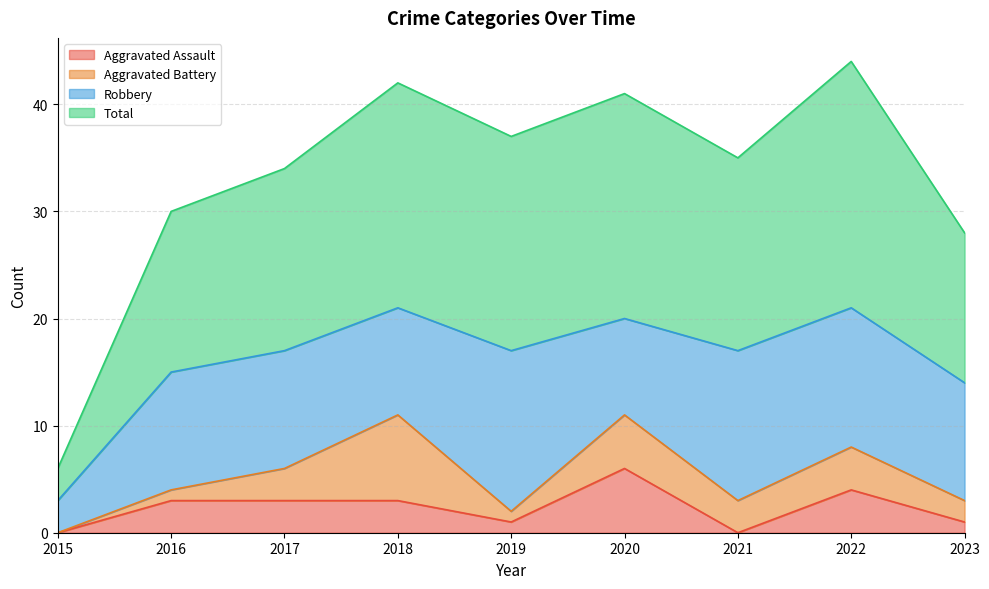

Which series has the largest range (max minus min)?

Total